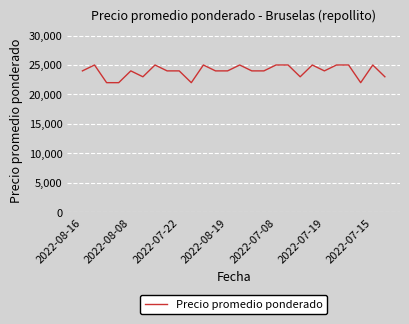

What is the greatest value displayed?

25000